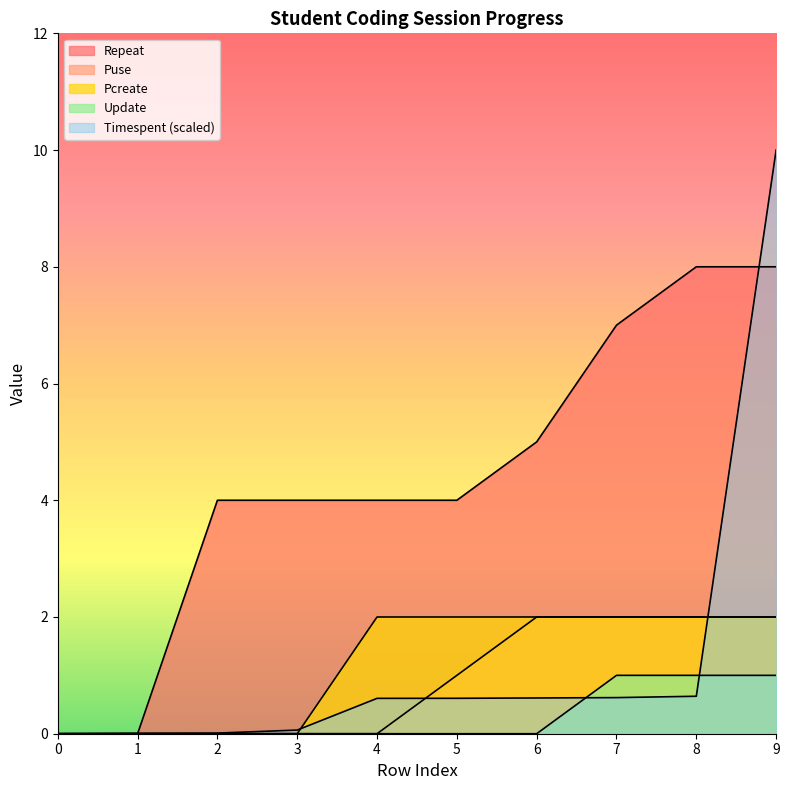

Rank the categories by Repeat value from lowest to highest.

0, 1, 2, 3, 4, 5, 6, 7, 8, 9